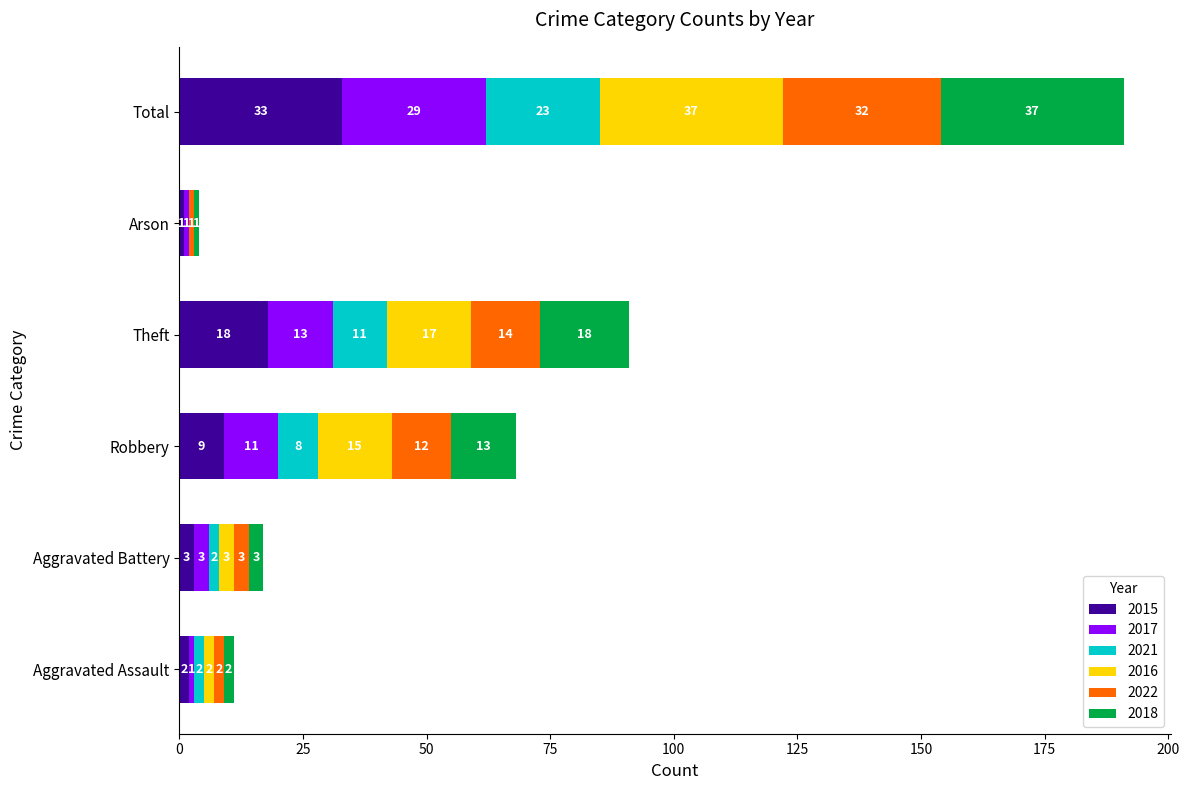

At which category is the sum across all series the highest?

Total